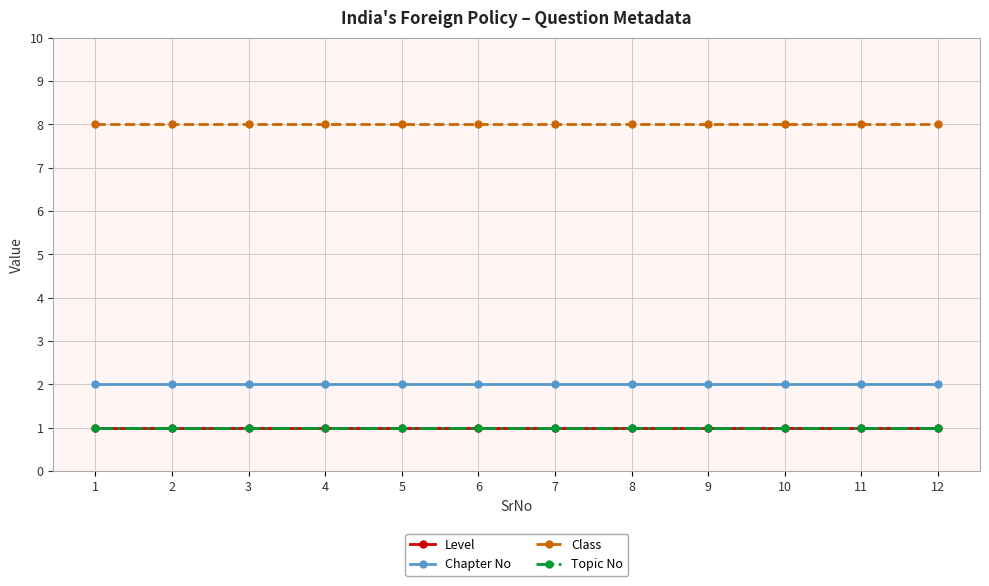

True or false: Topic No and Class intersect in this chart.

False